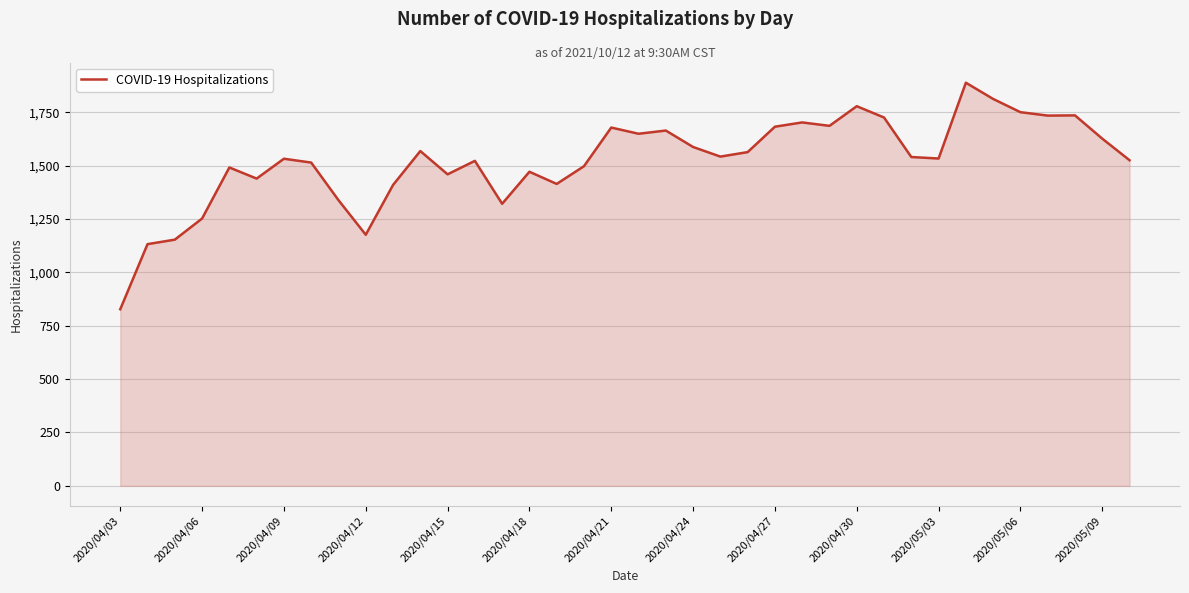

What is the minimum value shown in the chart?

827